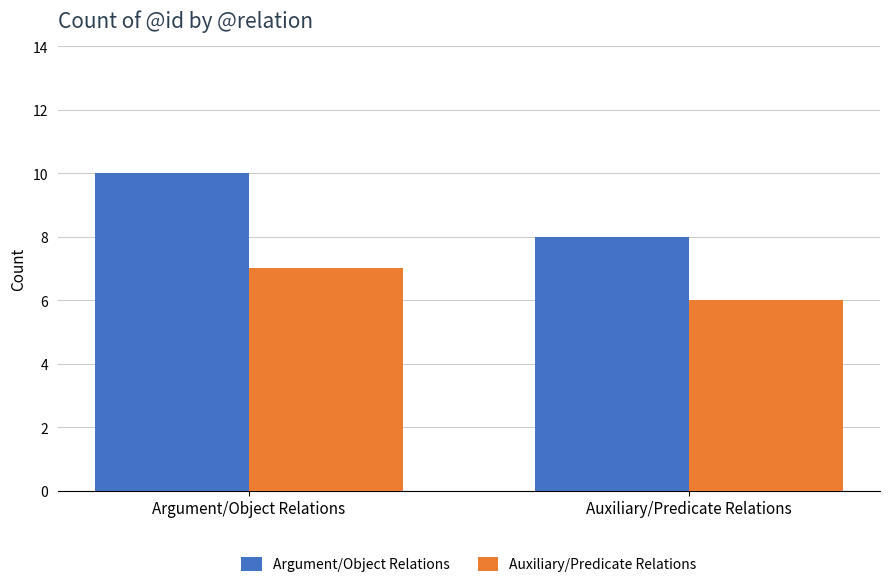

At which label does Auxiliary/Predicate Relations reach its peak?

Argument/Object Relations